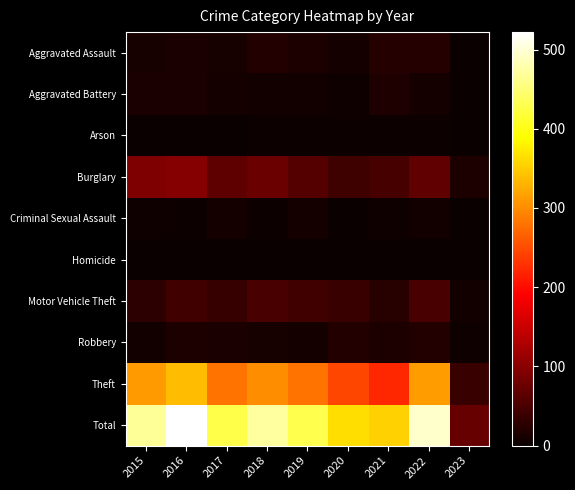

How many distinct data groups are displayed?

10